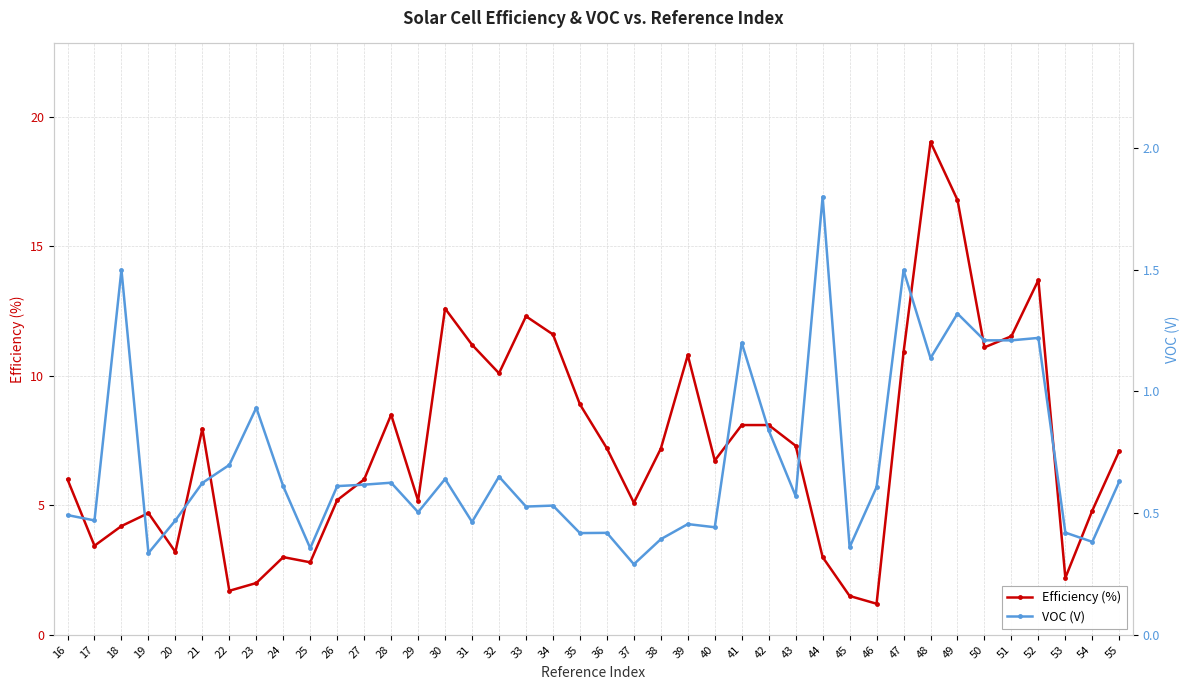

True or false: VOC (V) and Efficiency (%) intersect in this chart.

False